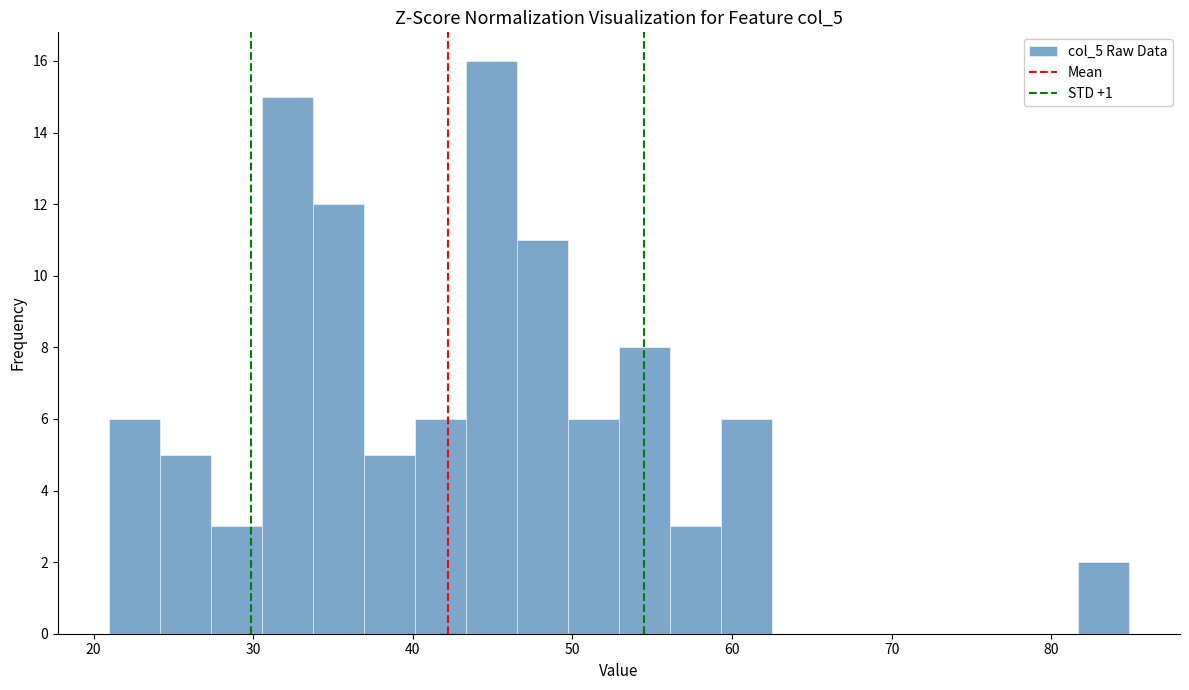

Read against the x-axis, roughly where is the centre of the tallest bar?

45